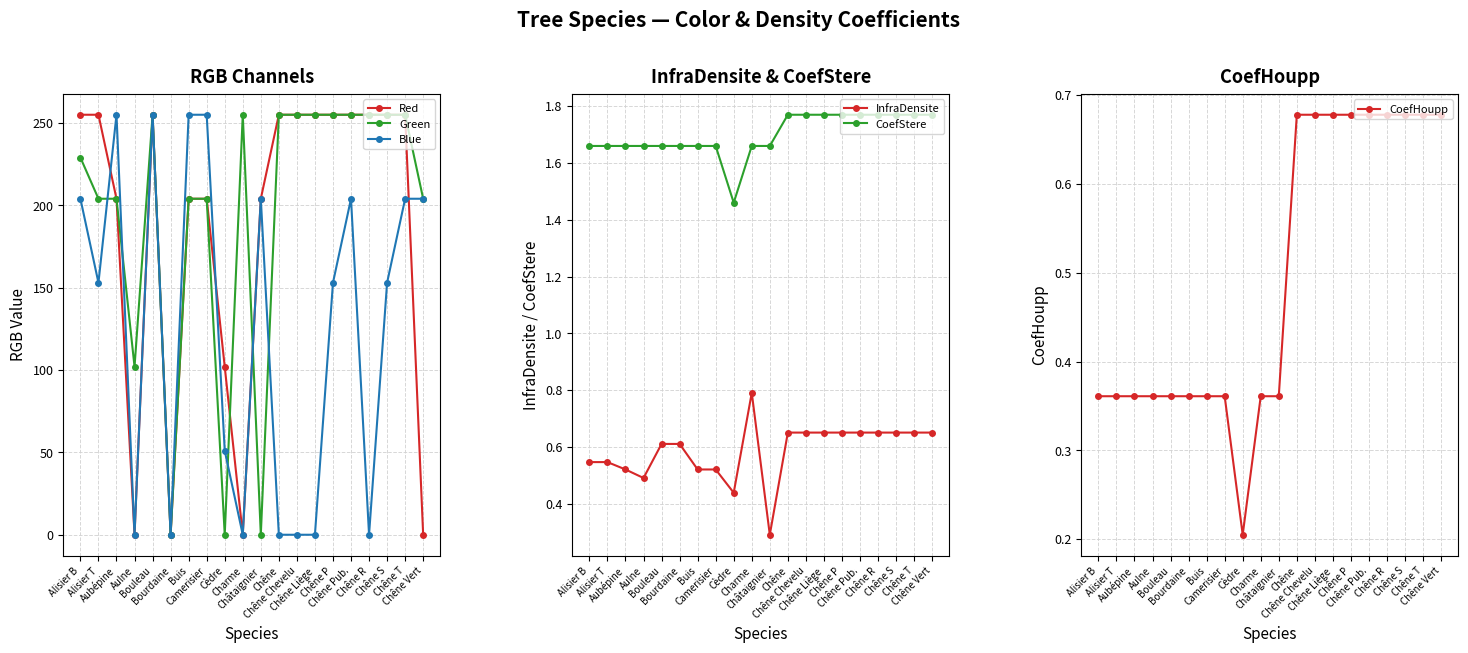

Count the CoefHoupp values in the range 0 to 1.

20